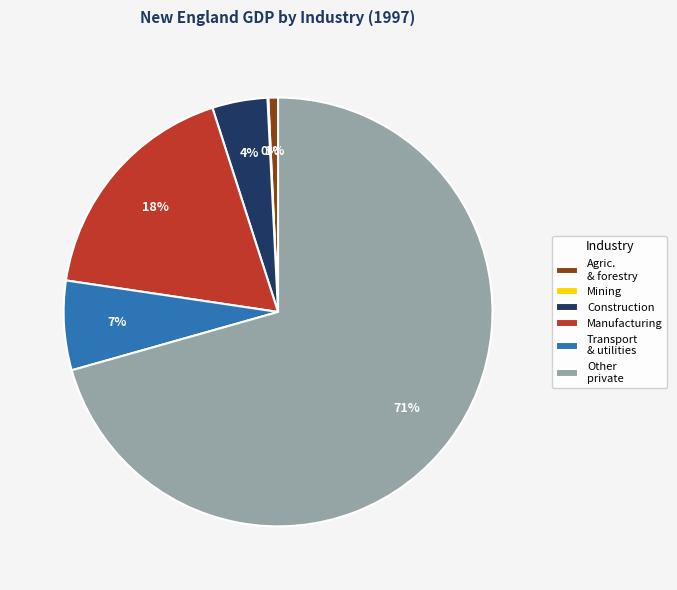

To the nearest percent, what portion does Transport & utilities represent?

7%